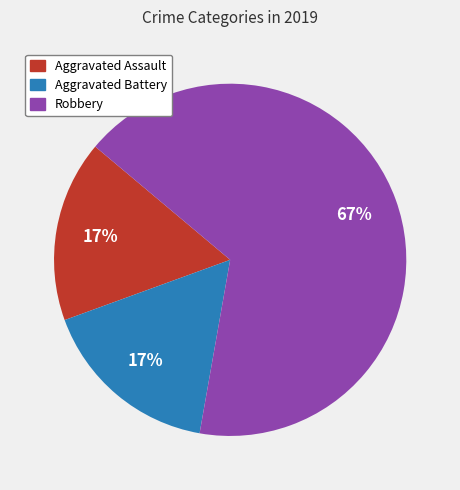

Is the sum of Aggravated Battery and Aggravated Assault greater than half?

No